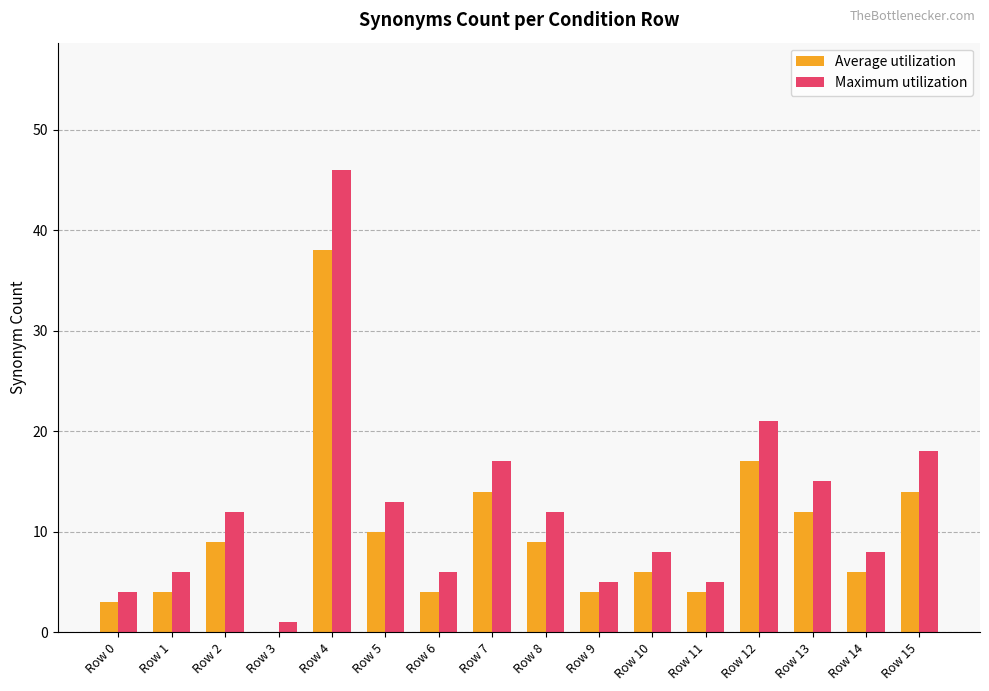

Which series has the largest total across all categories?

Maximum utilization